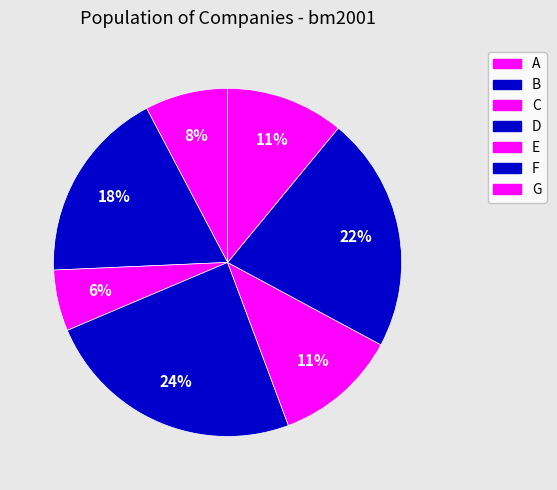

Which slice is the smallest?

C